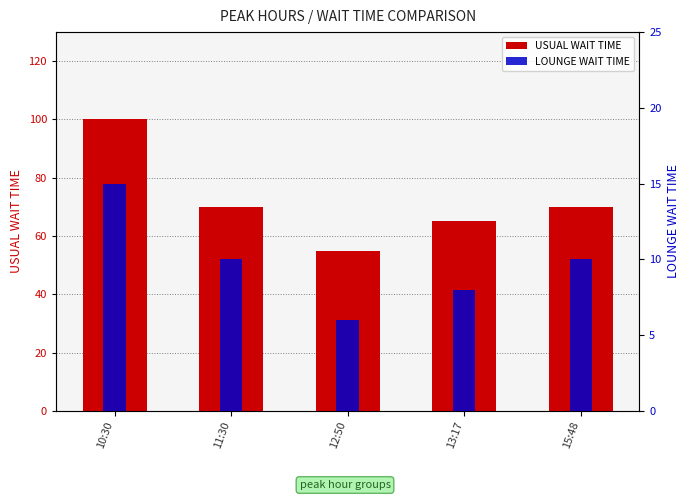

Reading left to right, transcribe all the data shown in this chart.

USUAL WAIT TIME: 100	70	55	65	70
LOUNGE WAIT TIME: 15	10	6	8	10